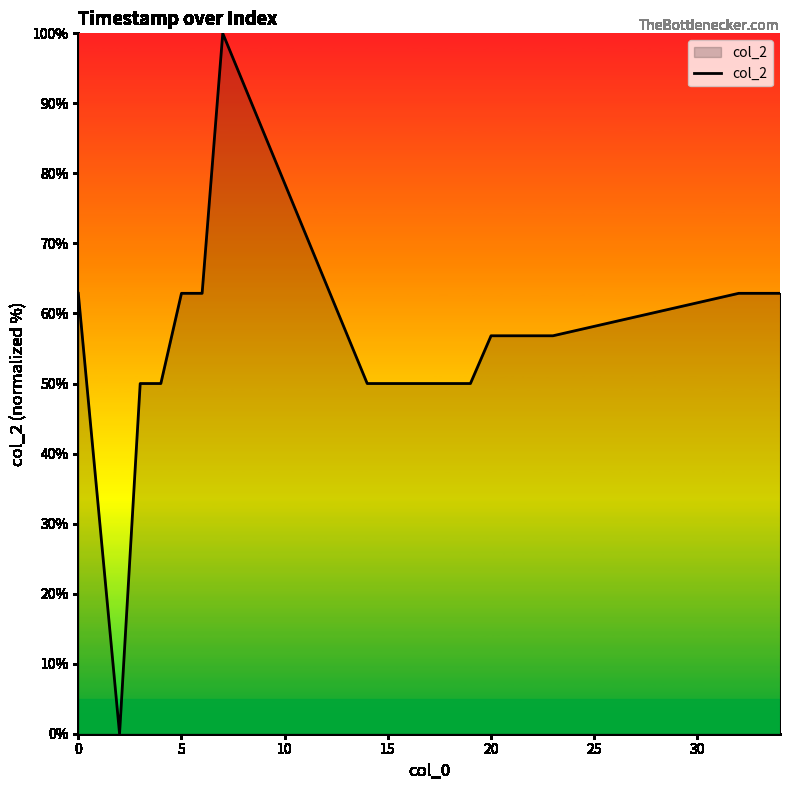

How many values are above zero?

19